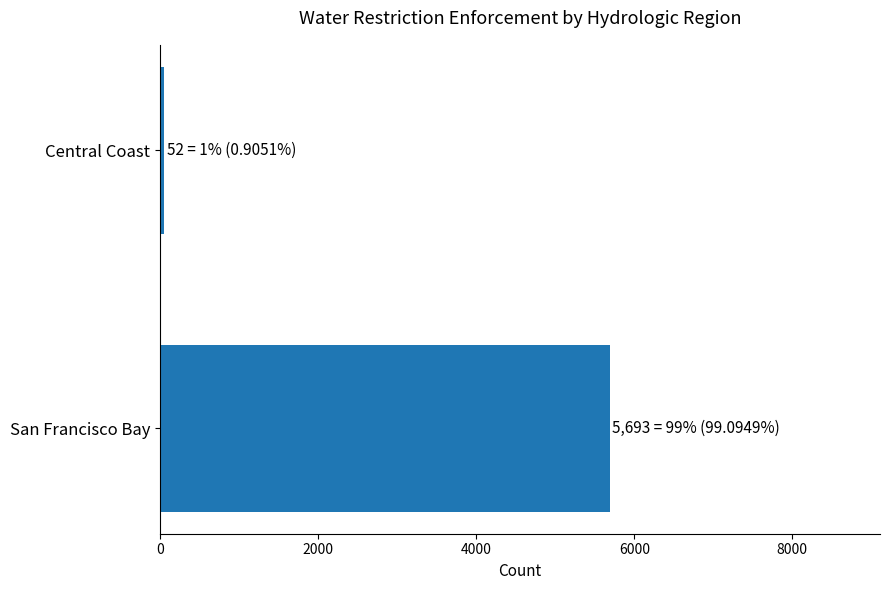

Rank the categories by value from lowest to highest.

Central Coast, San Francisco Bay